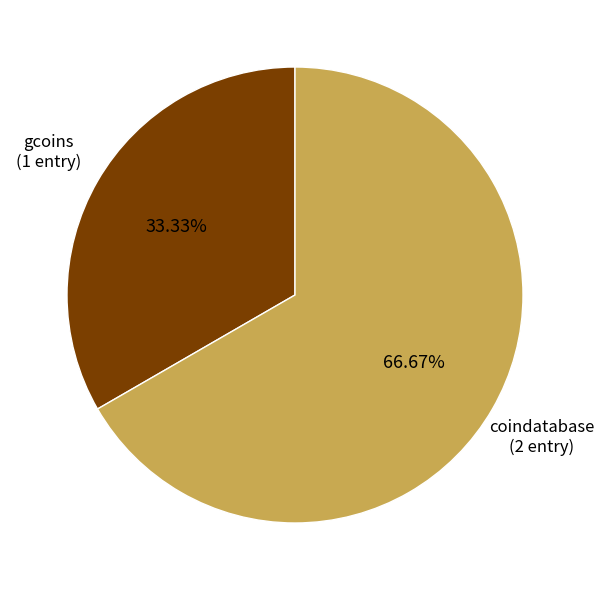

Is there a majority slice in this chart?

Yes